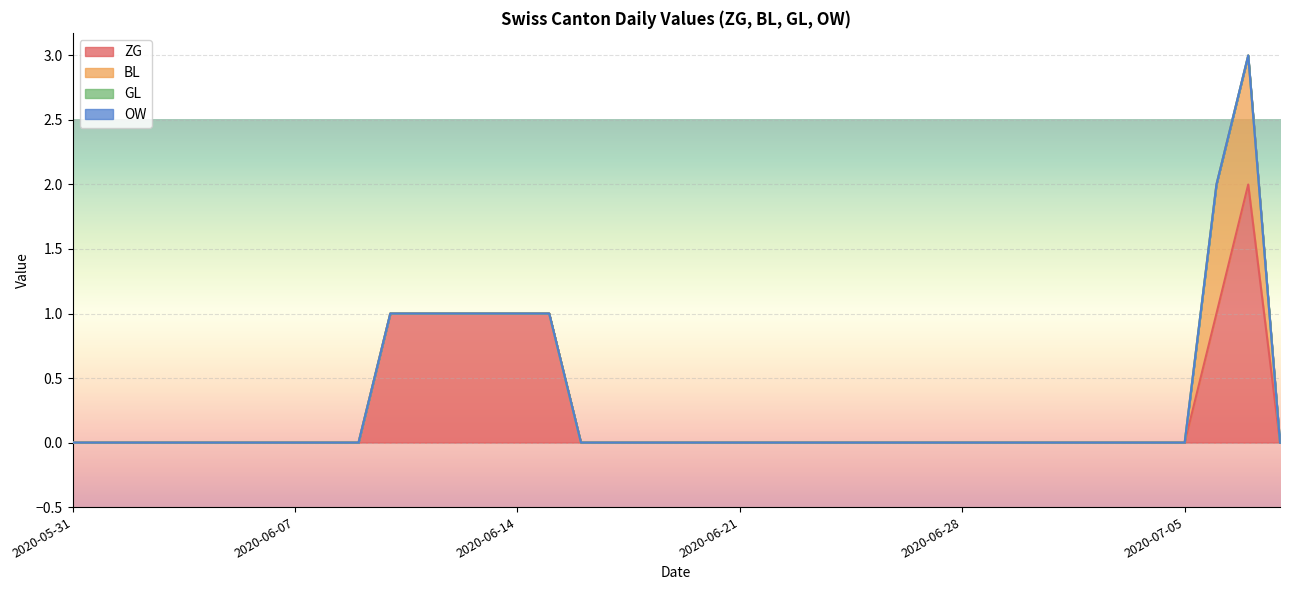

True or false: BL and GL cross at least once.

False